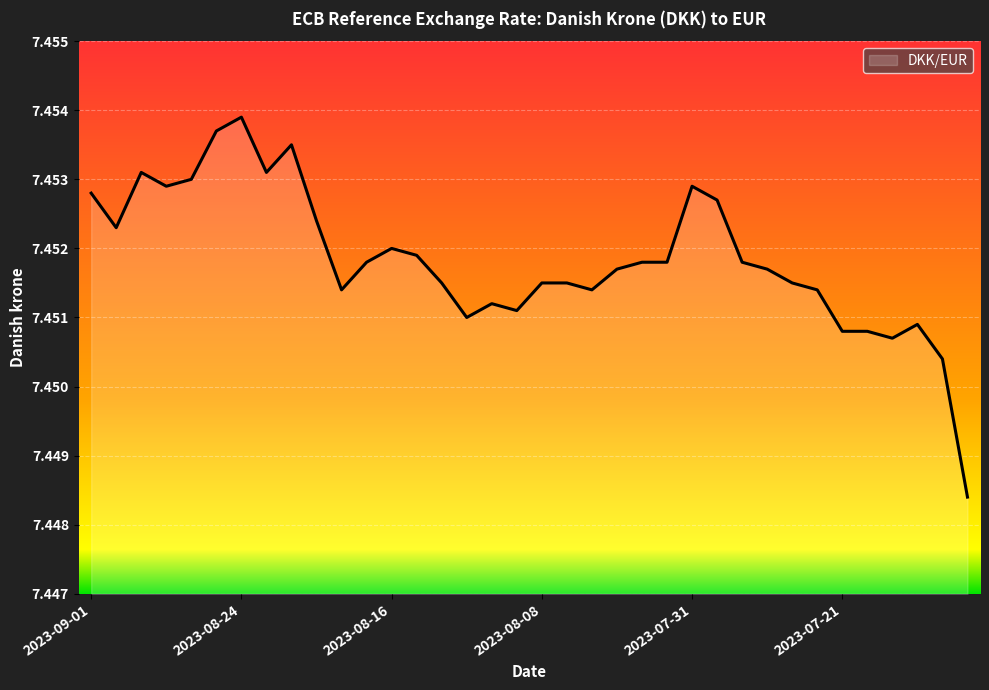

Count the values in the range 7 to 8.

36